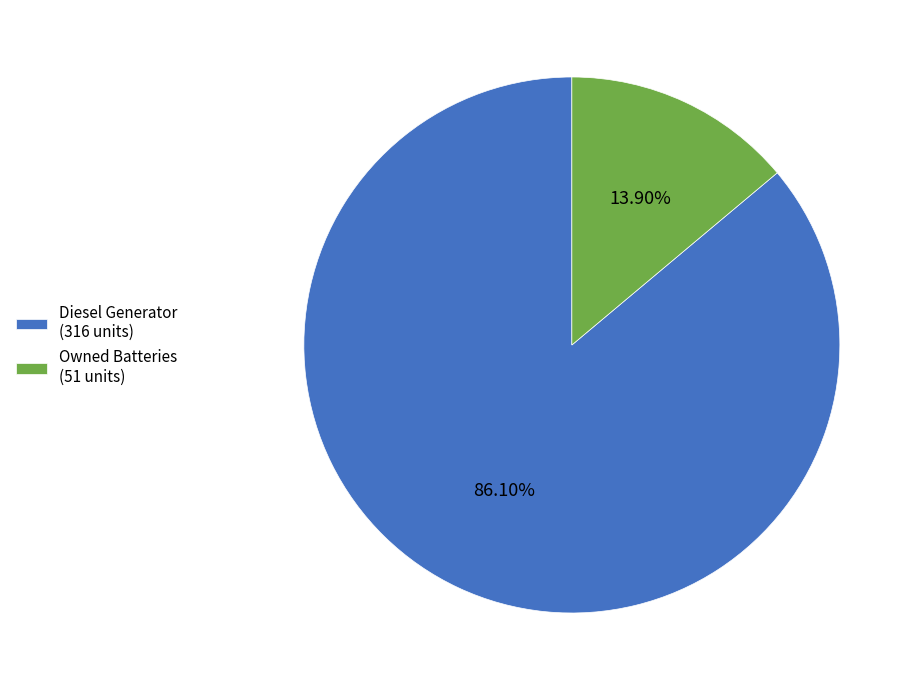

Count the number of slices in the pie.

2